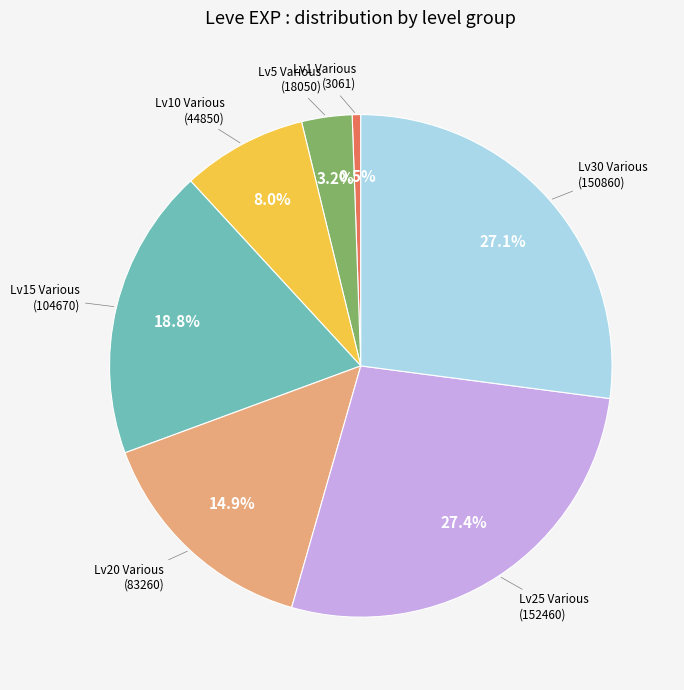

Count the number of slices in the pie.

7